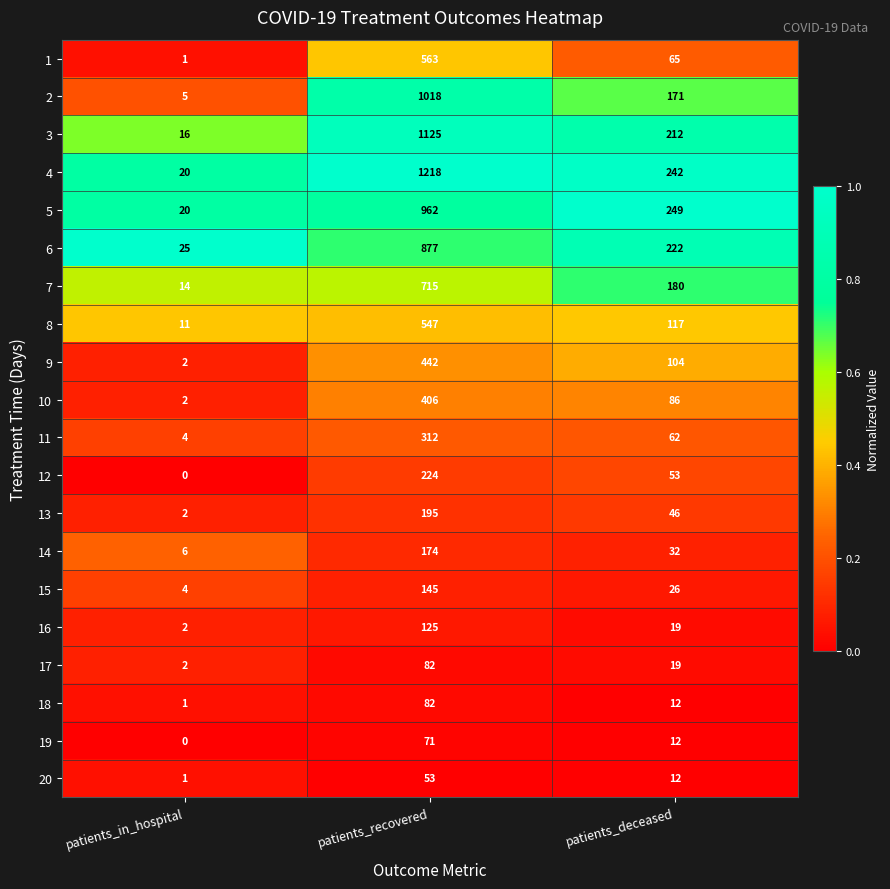

Is it true that 1 equals 1 at patients_in_hospital?

True